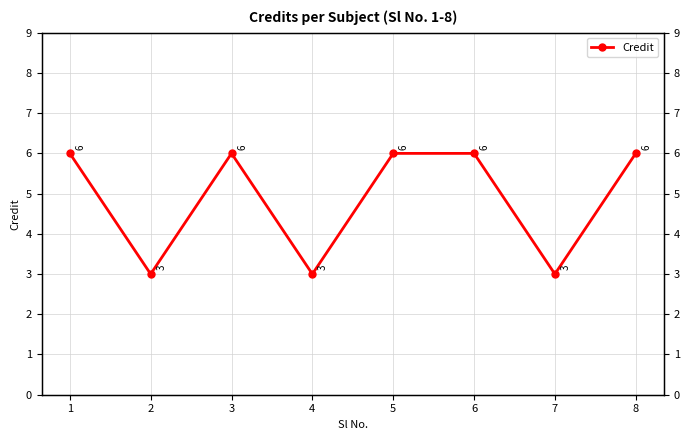

Reading left to right, extract all data points from this chart.

6	3	6	3	6	6	3	6